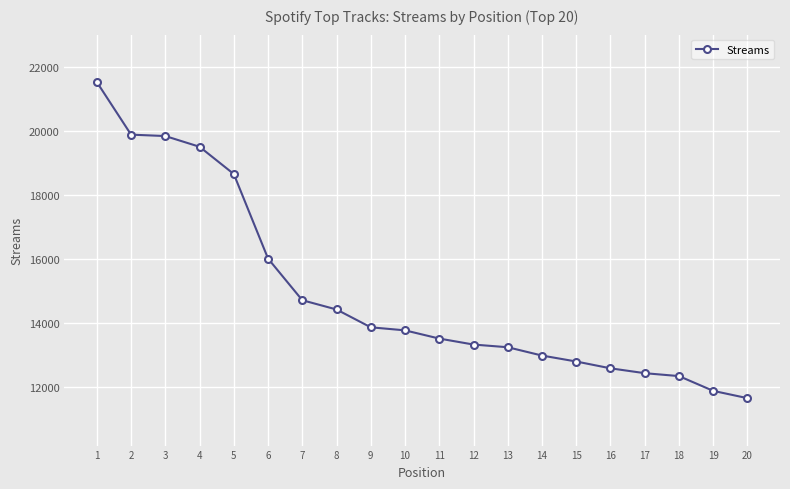

How many data points does each series have?

20